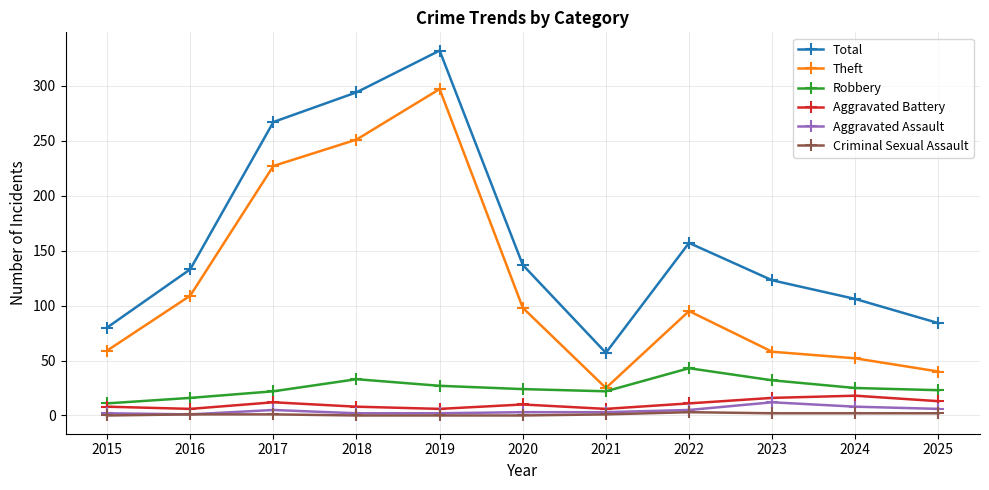

Is it true that Aggravated Battery equals 8 at 2015?

True